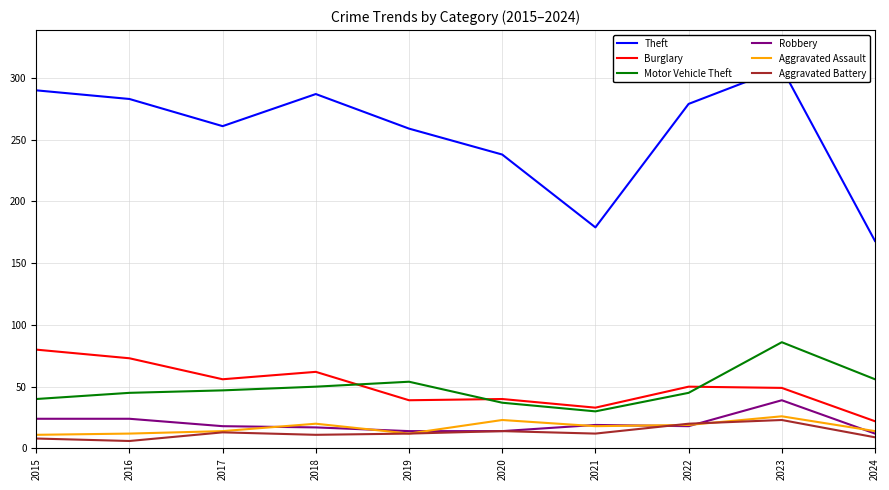

What is the maximum value shown in the chart?

308